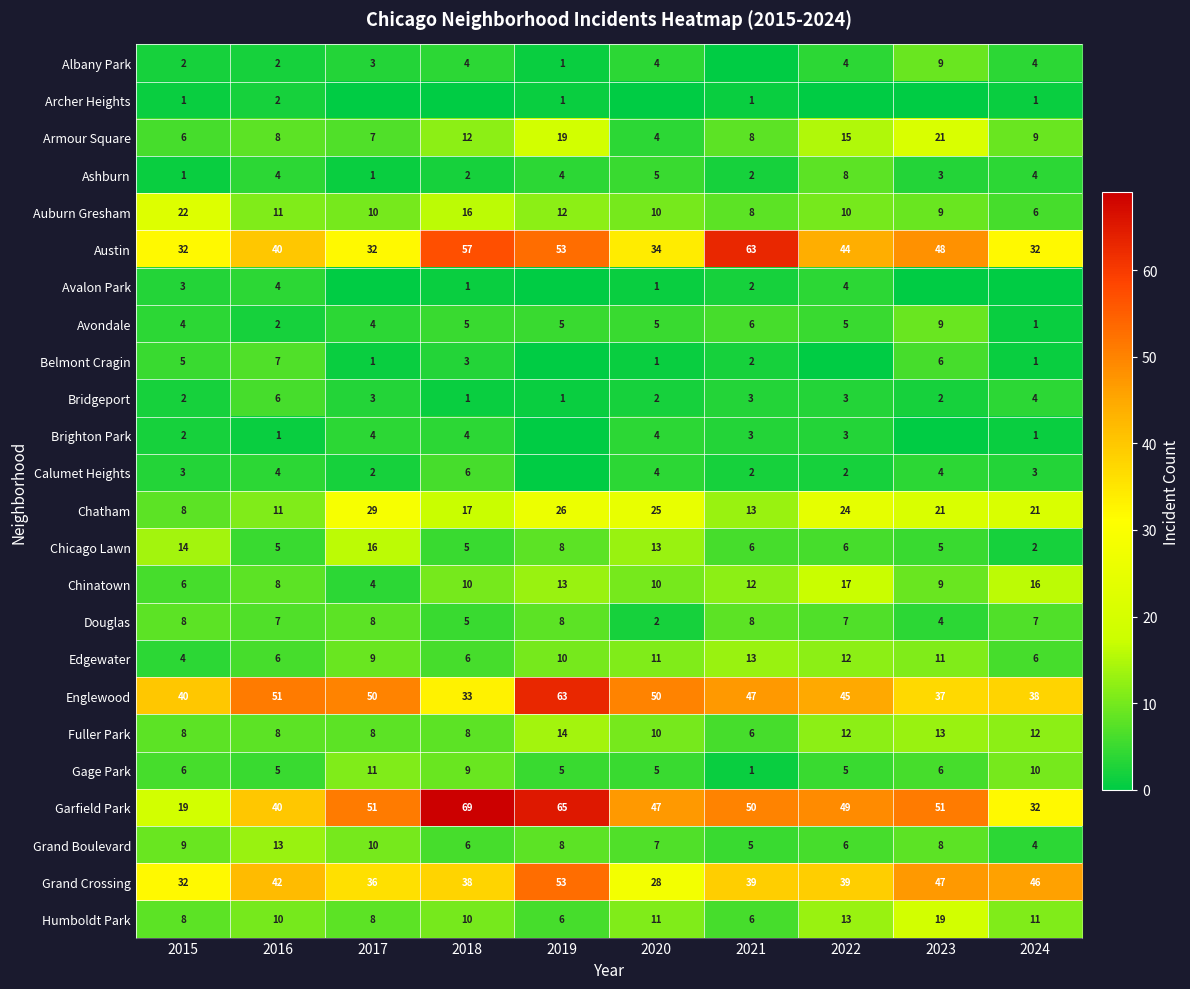

How many distinct data groups are displayed?

24